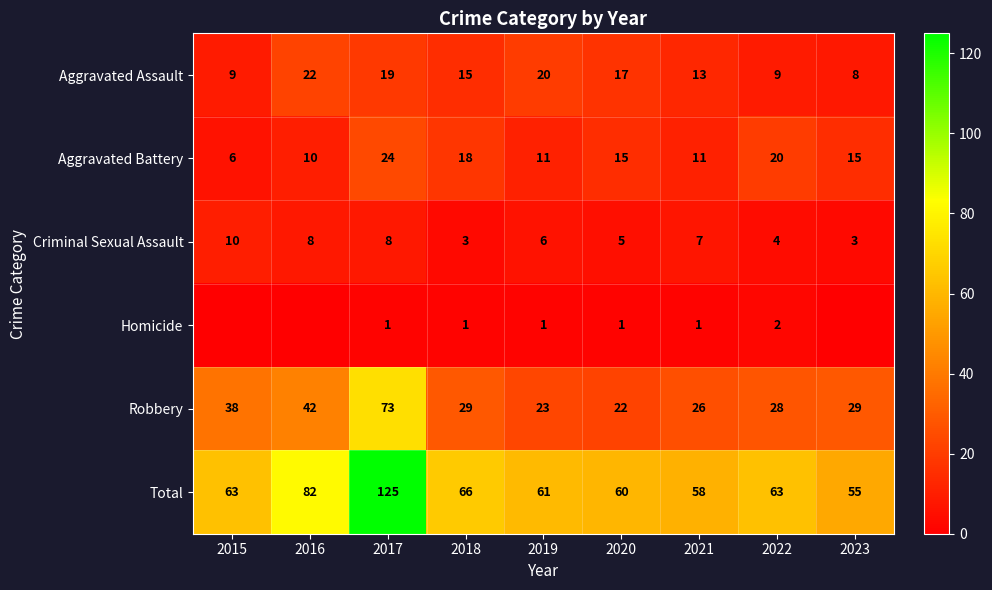

Between 2019 and 2015, which is larger?

2019